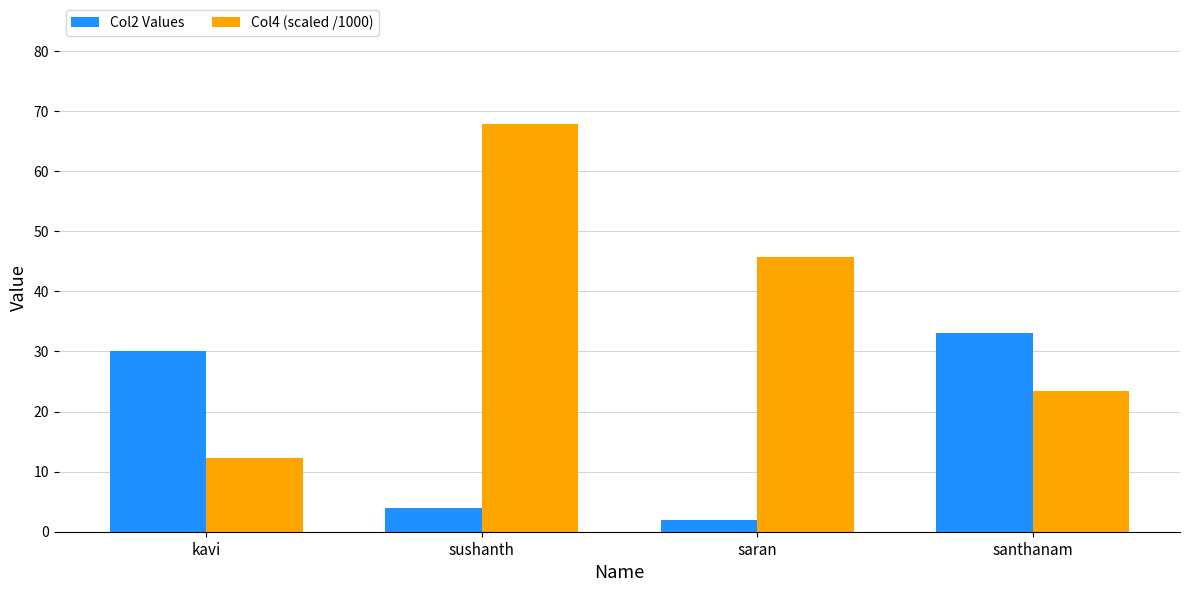

List the series in order of their overall mean, highest first.

Col4 (scaled /1000), Col2 Values